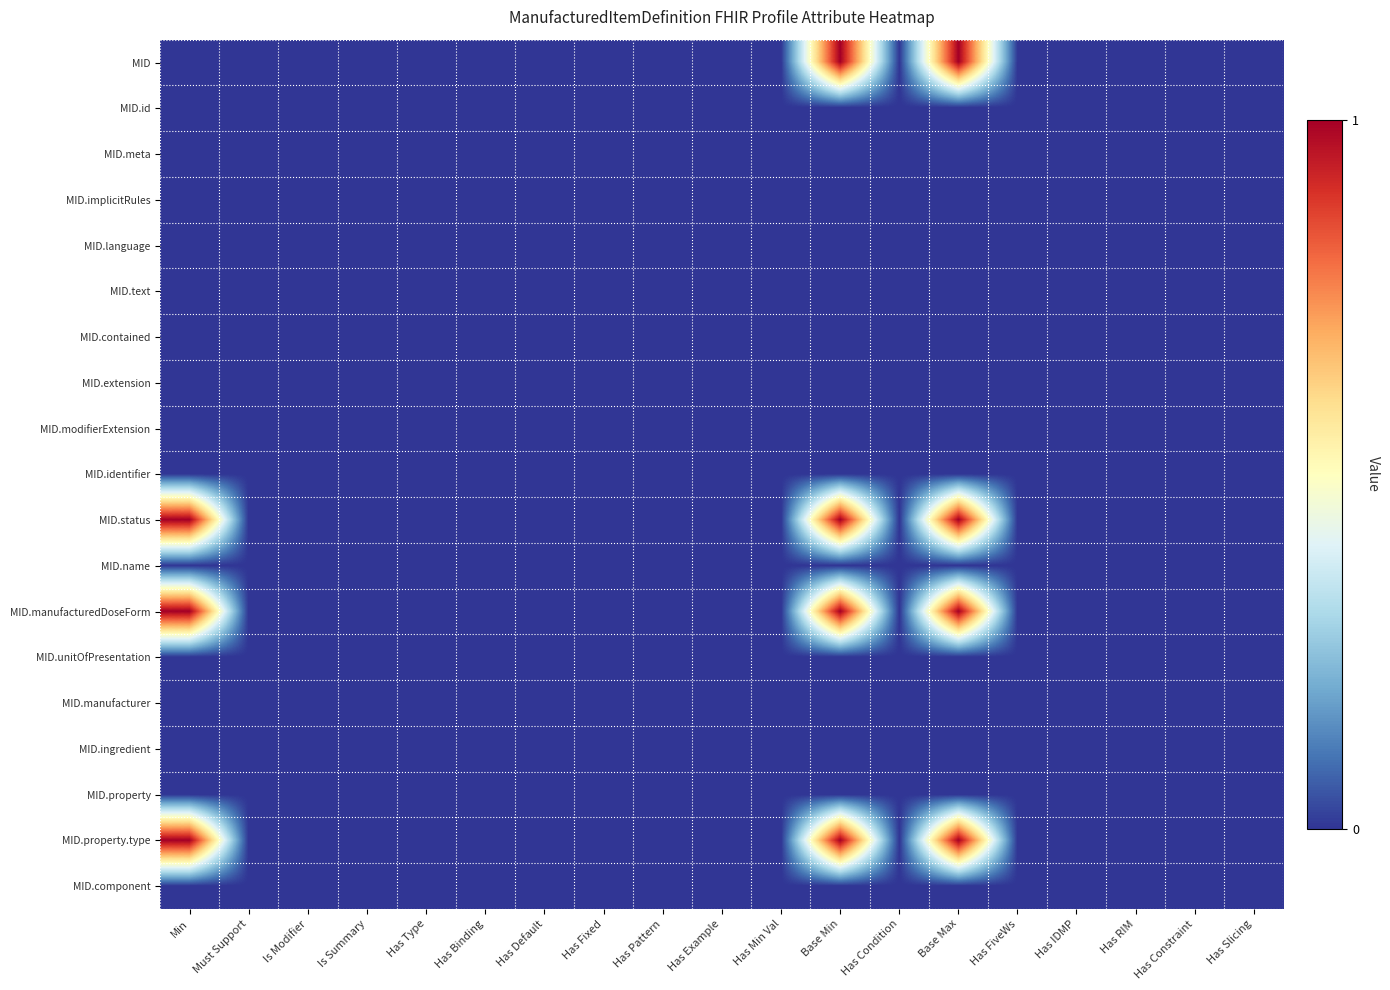

Count the number of data series in this chart.

19